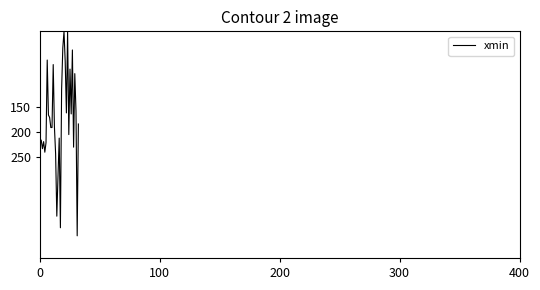

Is this an area chart (filled region under the line)?

No